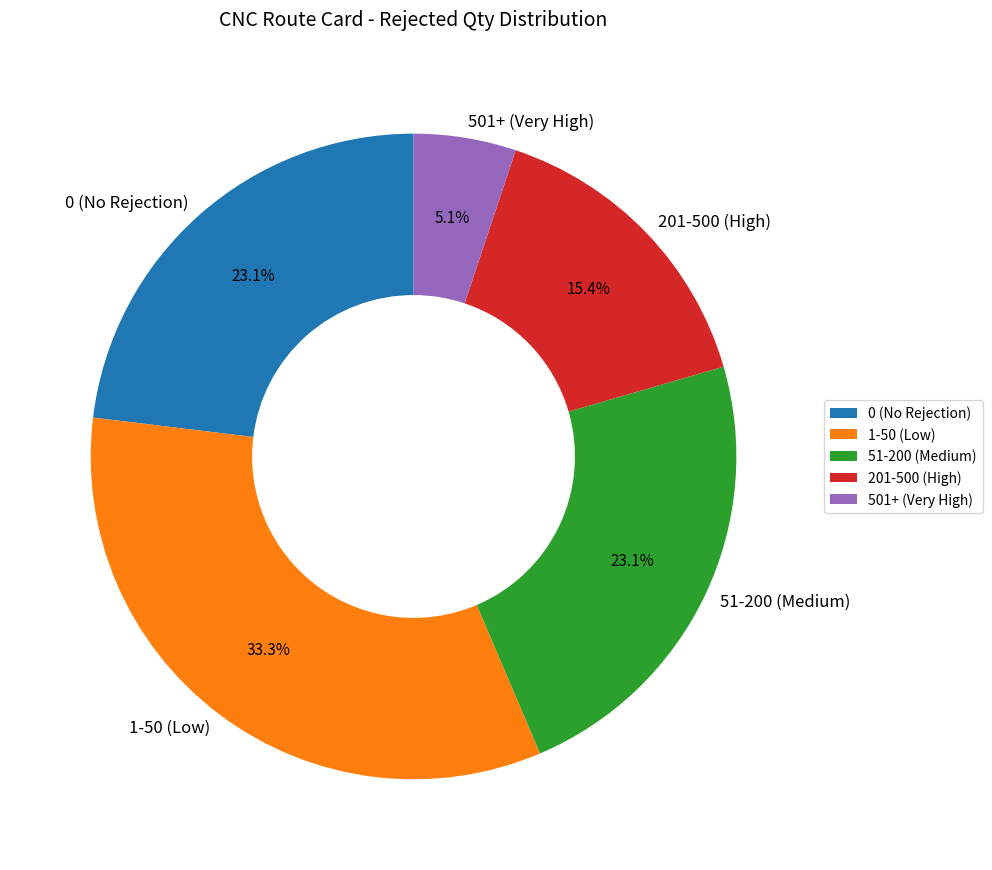

Does 51-200 (Medium) account for over 50% of the chart?

No